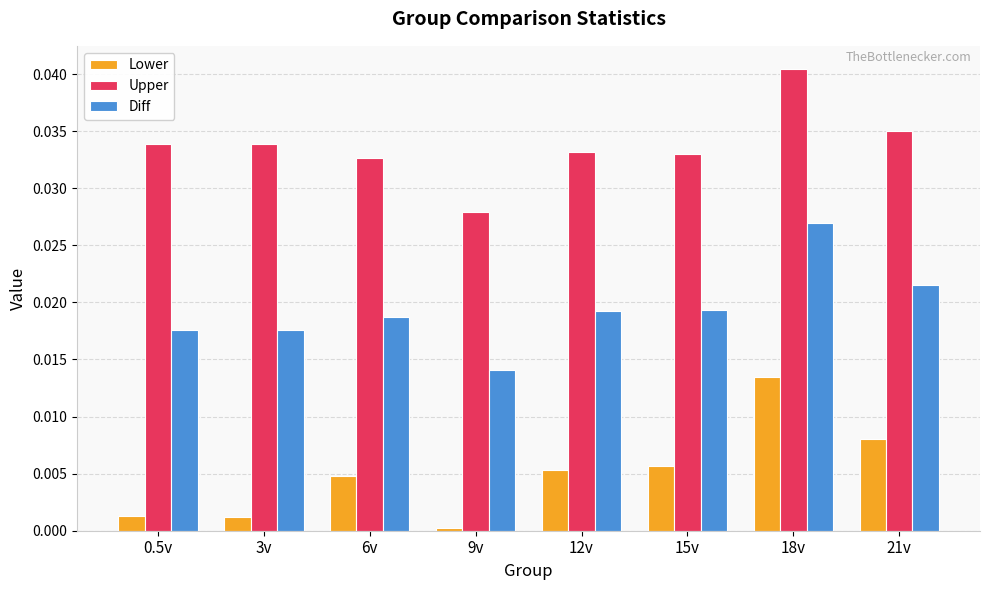

Rank the series by their maximum value, from lowest to highest.

Lower, Diff, Upper